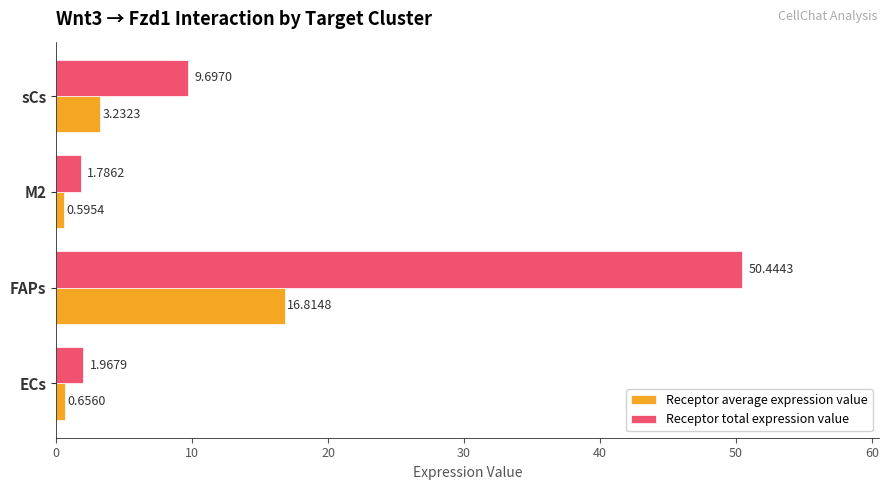

What is the maximum value for Receptor total expression value?

50.4